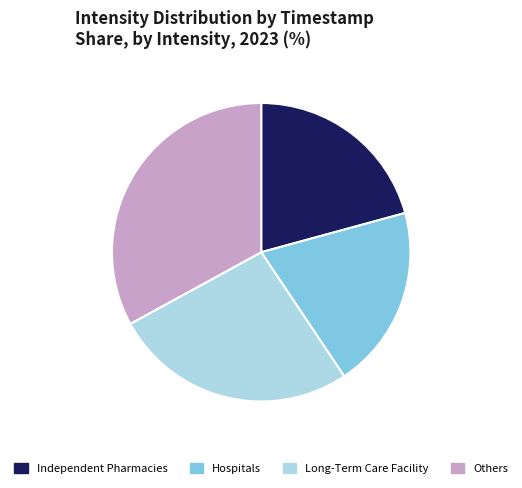

The Independent Pharmacies slice represents 21% of the pie. True or false?

True